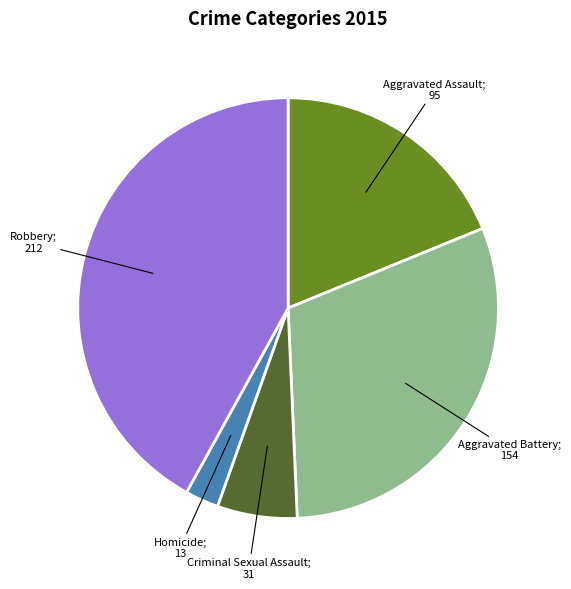

Is there any slice that represents more than half of the pie?

No